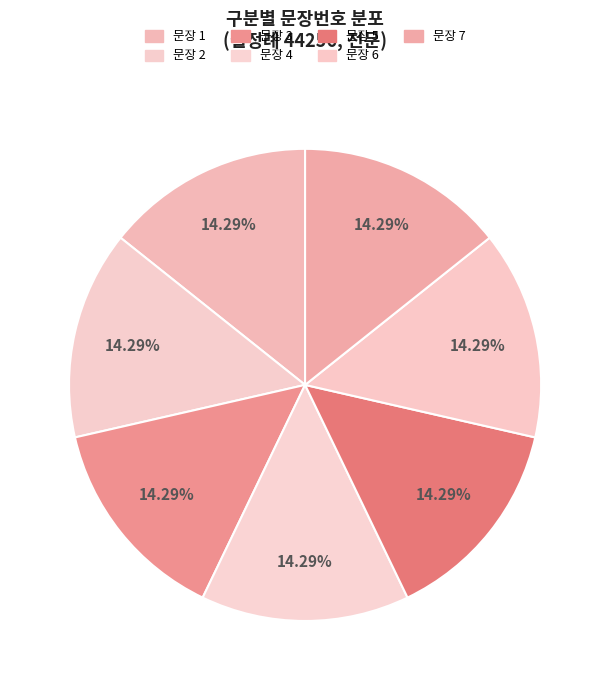

How many slices are in this pie chart?

7